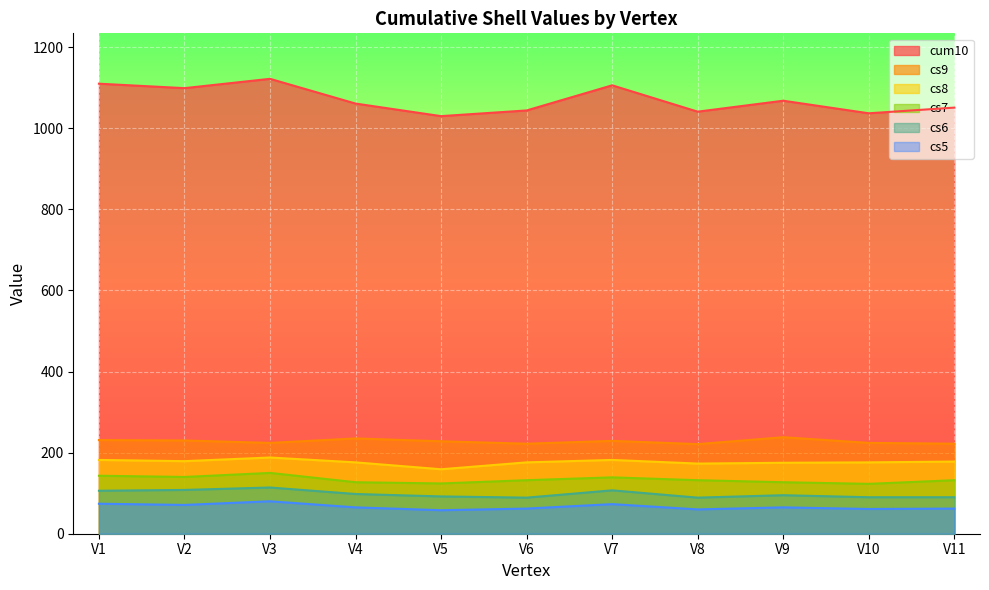

At how many categories does at least one series exceed 353?

11